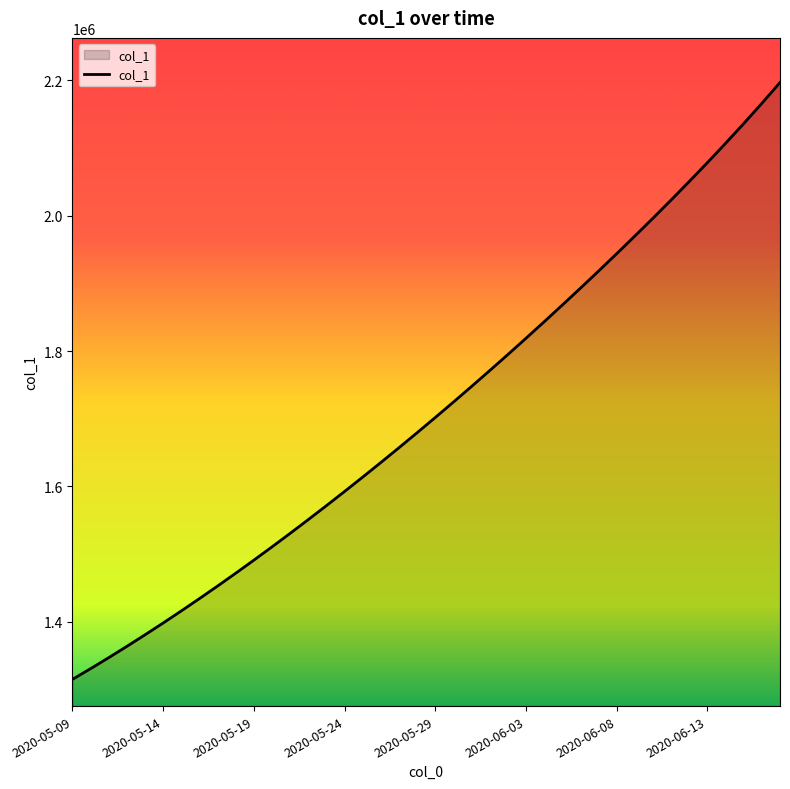

How many lines are shown in the chart?

1